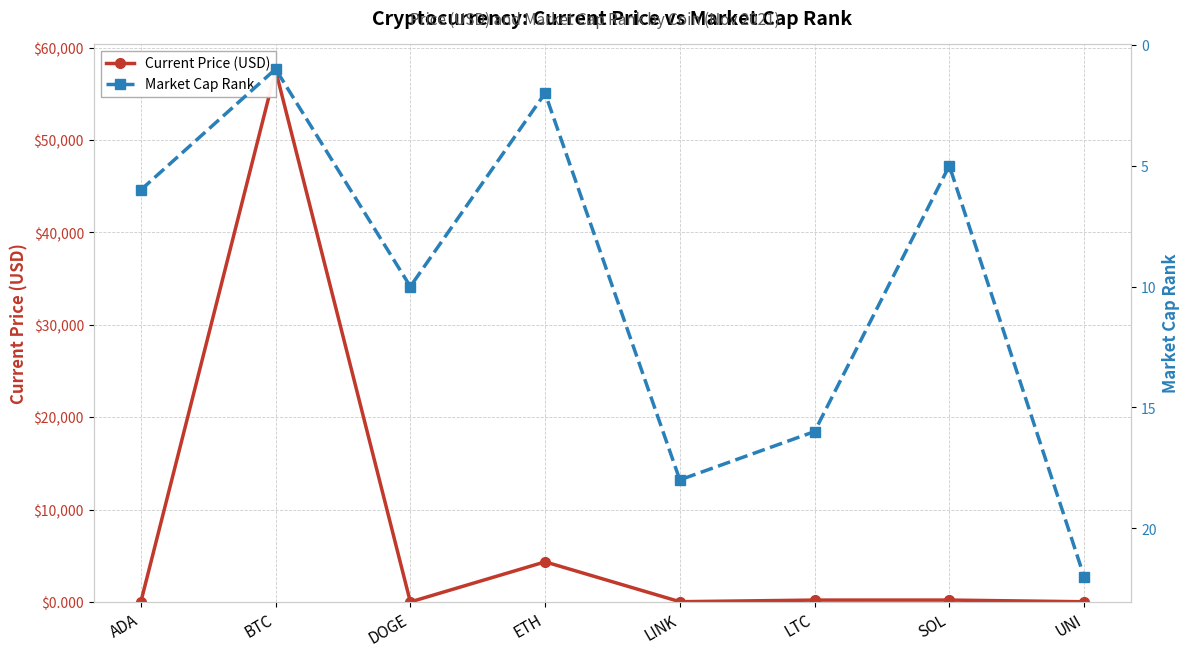

What is the average value of the Current Price (USD) series?

7791.8